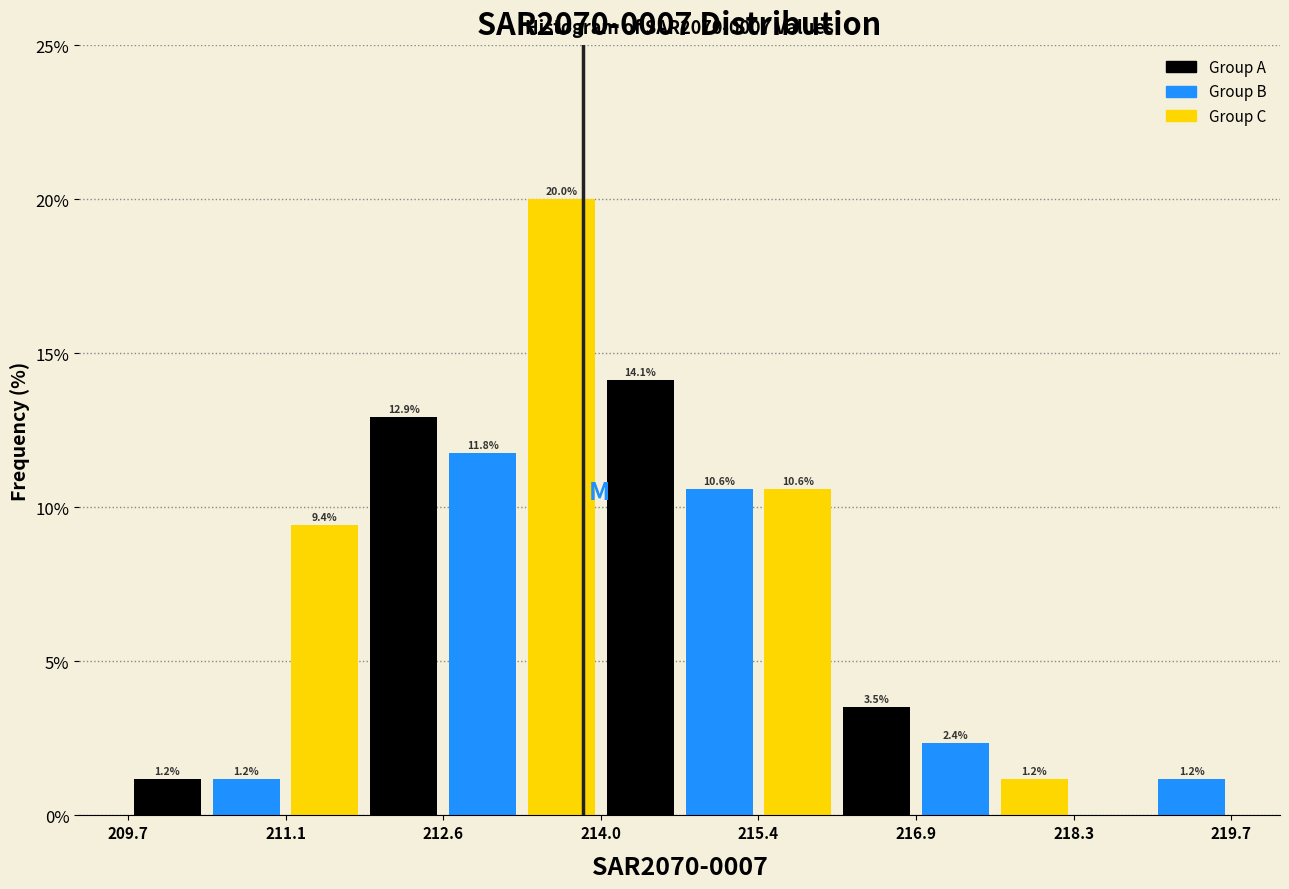

Around what value on the x-axis is the tallest bar? Give the approximate position of its centre, as read against the axis.

213.6